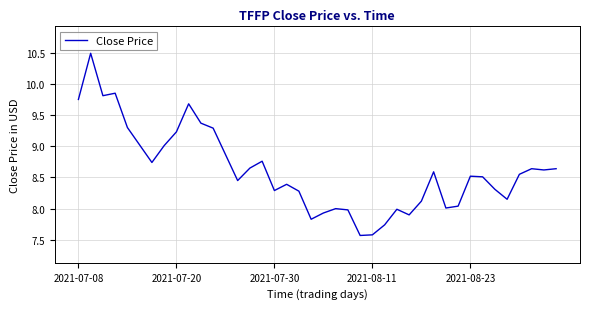

What is the smallest value displayed?

7.6